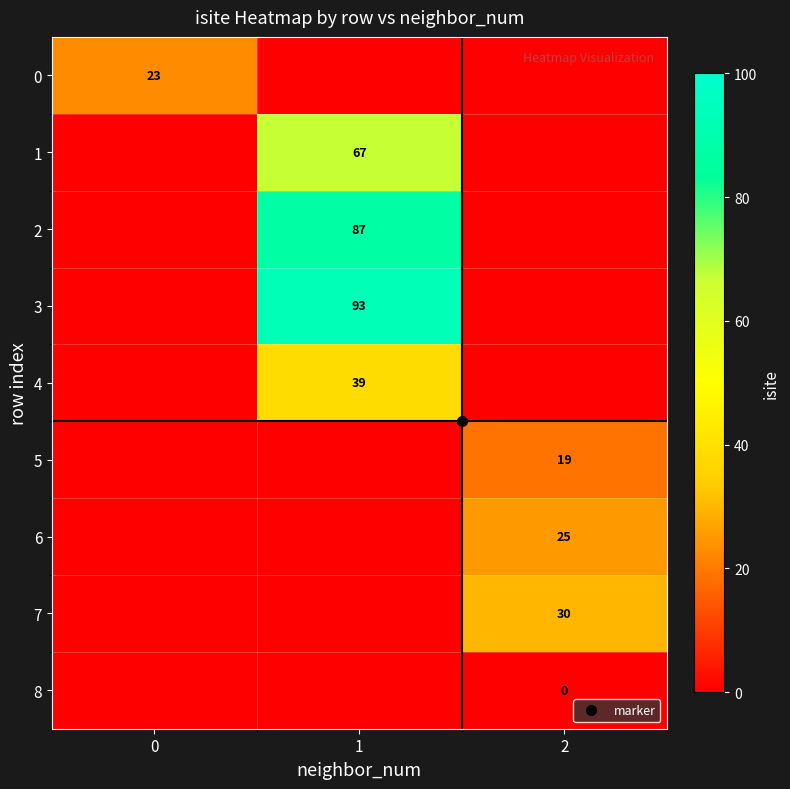

The 6 series shows 17 at 1. True or false?

False